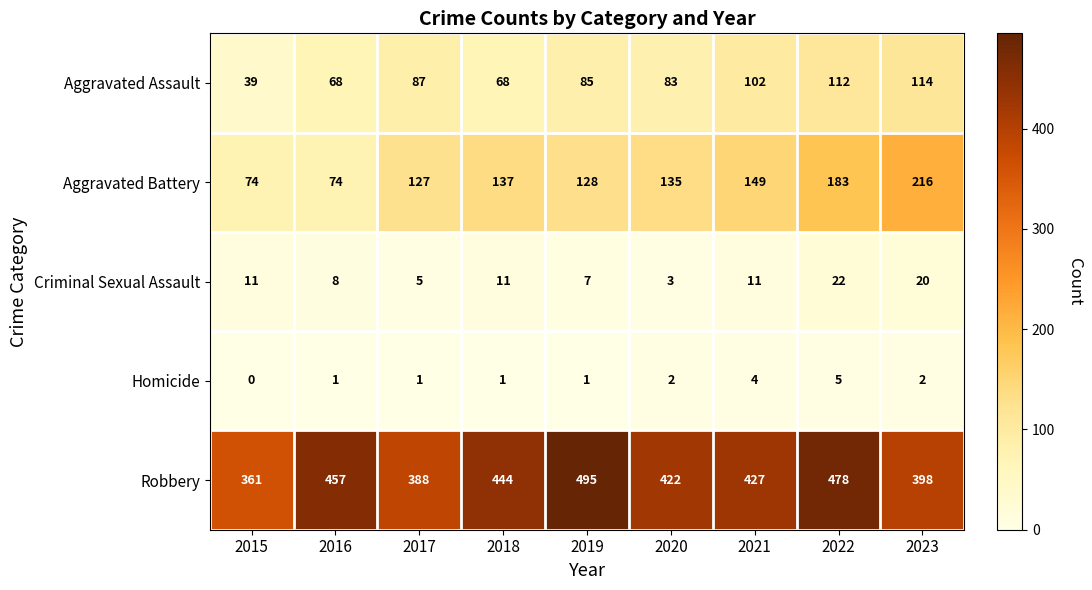

Is the value of Aggravated Assault at 2021 greater than the value of Robbery at 2017?

No